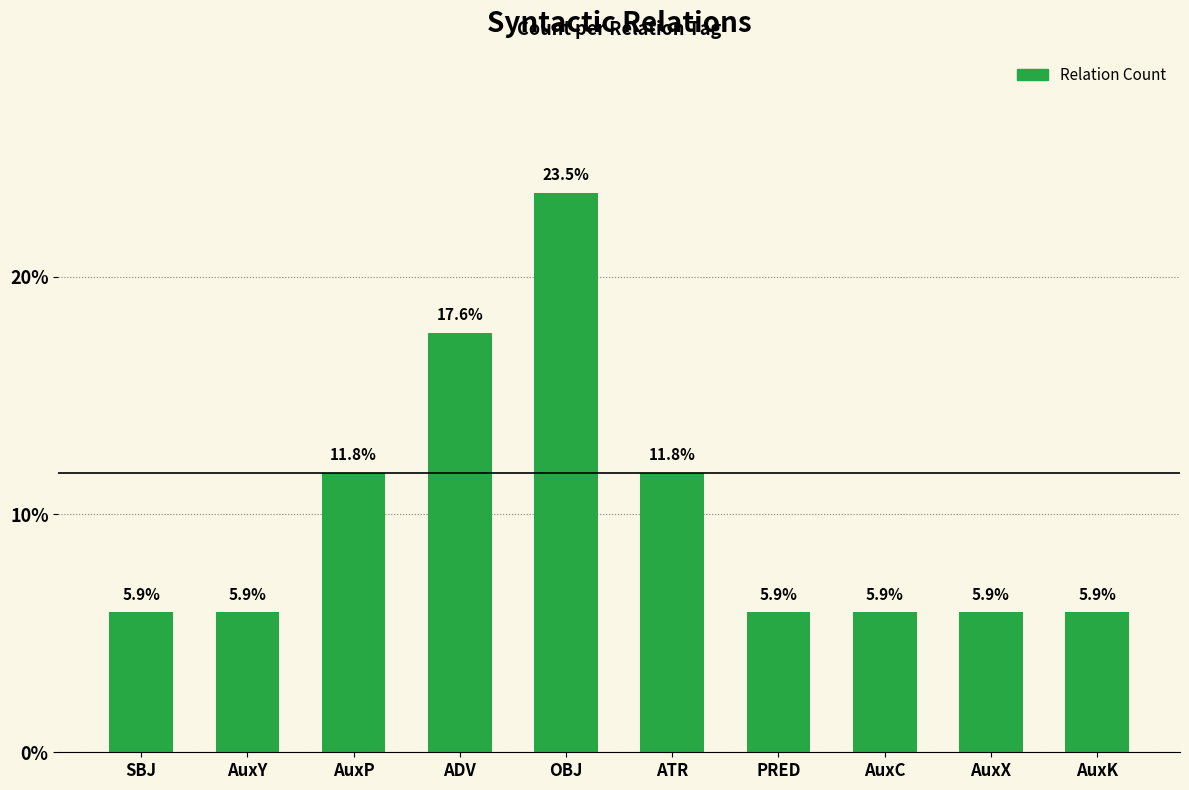

What is the maximum value shown in the chart?

23.5